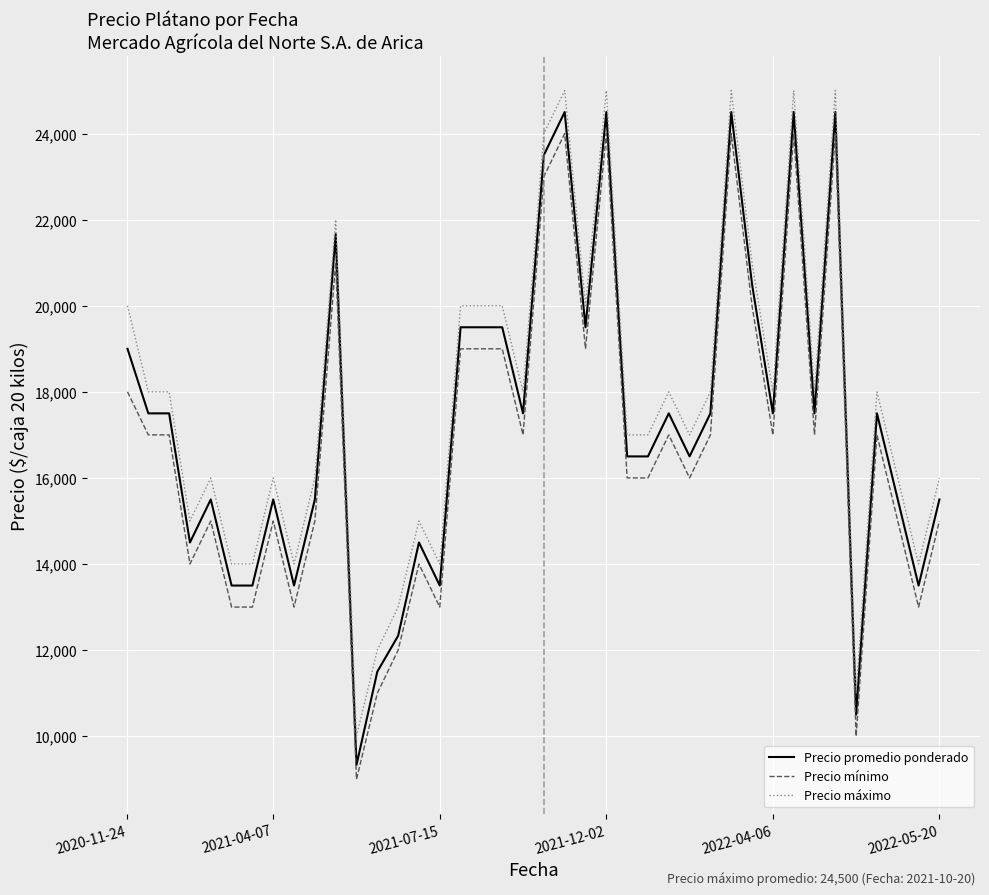

What is the sum of all Precio máximo values?

713000